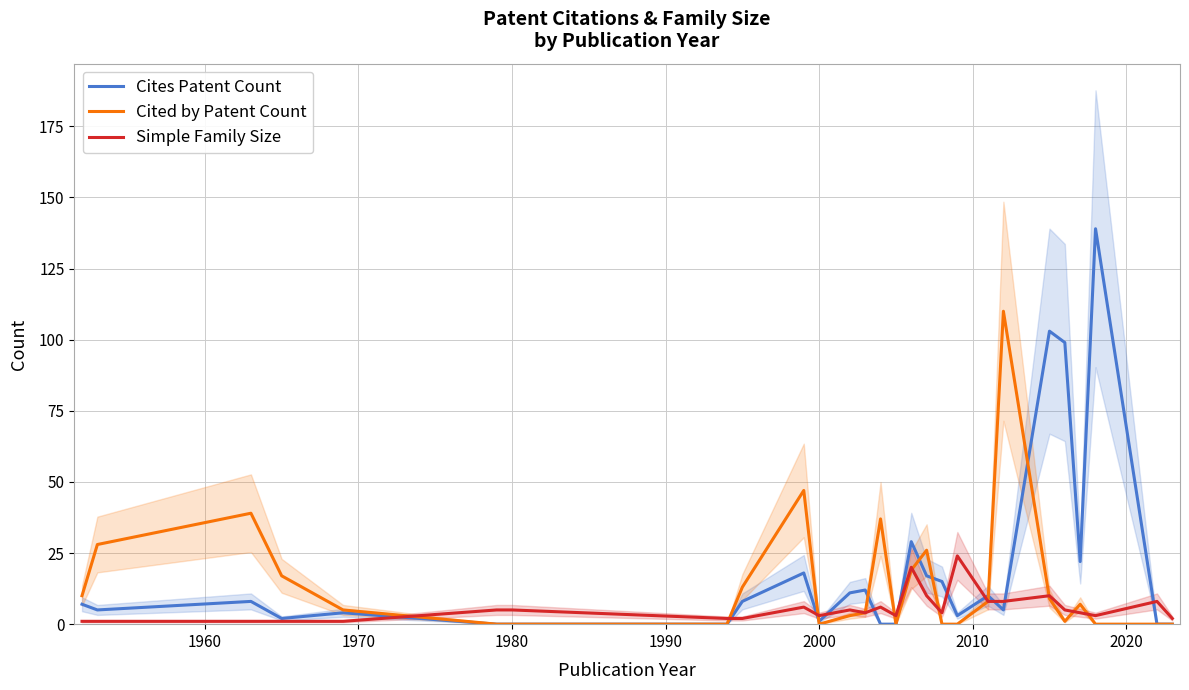

What is the value of the Cites Patent Count point at the 25th from the left?

139